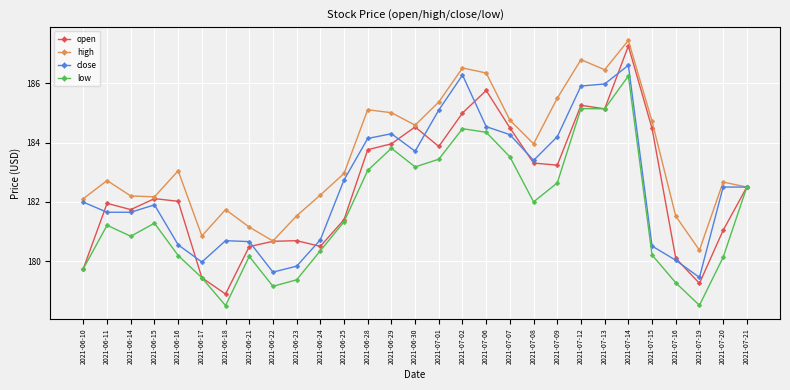

How many distinct data groups are displayed?

4